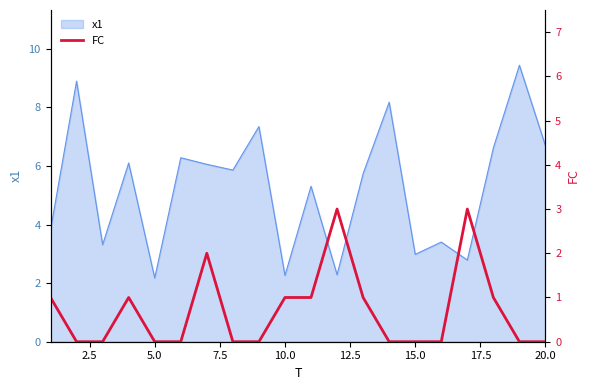

The value of x1 at 15.0 is 3.0. True or false?

True